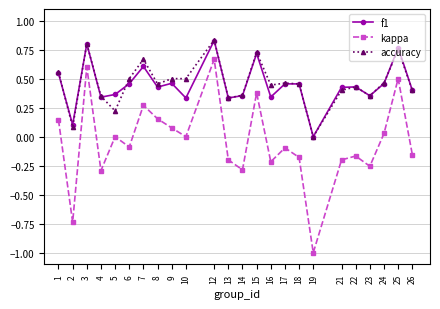

Between 12 and 13, which series saw the biggest shift?

kappa